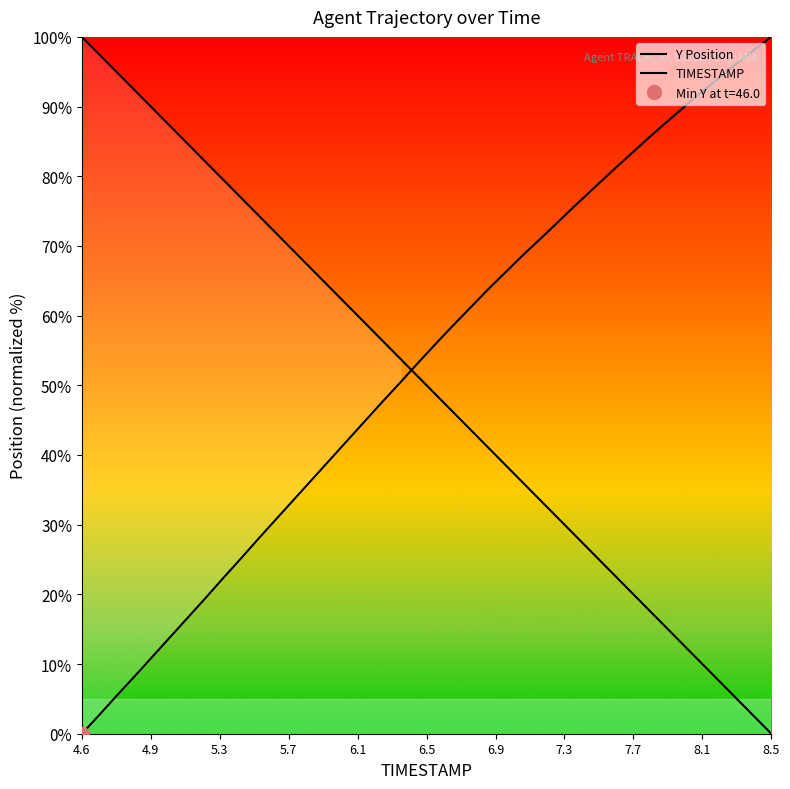

How many values in the Y Position series are below 55?

20